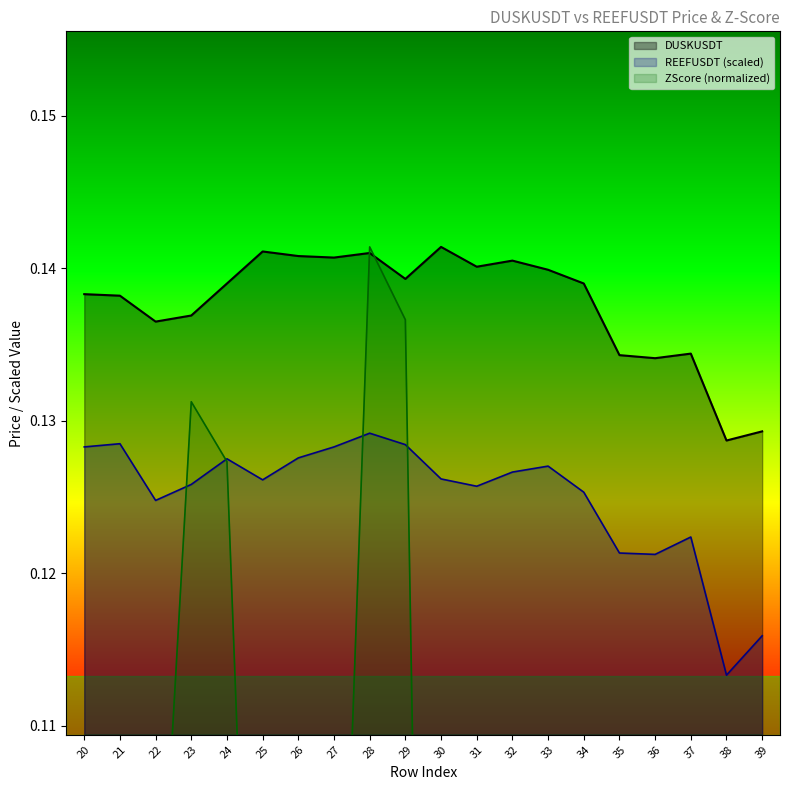

What is the difference between the highest and lowest values at 25?

0.1